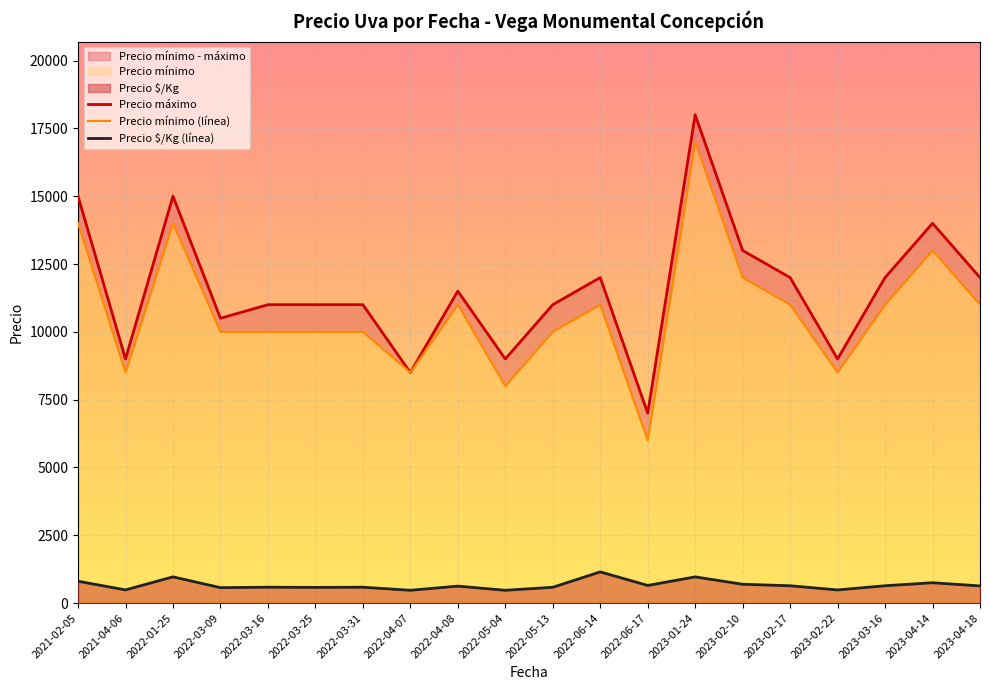

True or false: Precio $/Kg (línea) and Precio máximo cross at least once.

False